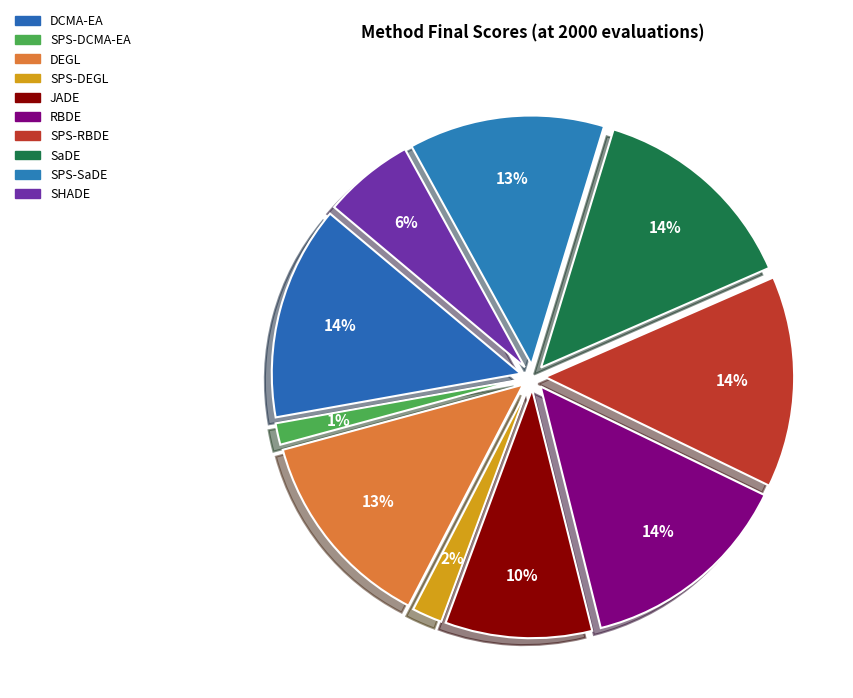

Combined, what portion of the pie is SPS-SaDE and SPS-DEGL?

14.7%